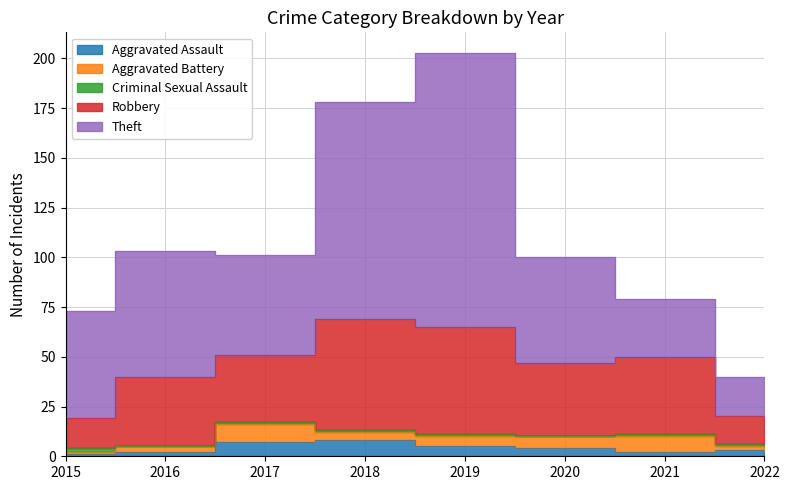

True or false: Theft and Aggravated Assault cross at least once.

False